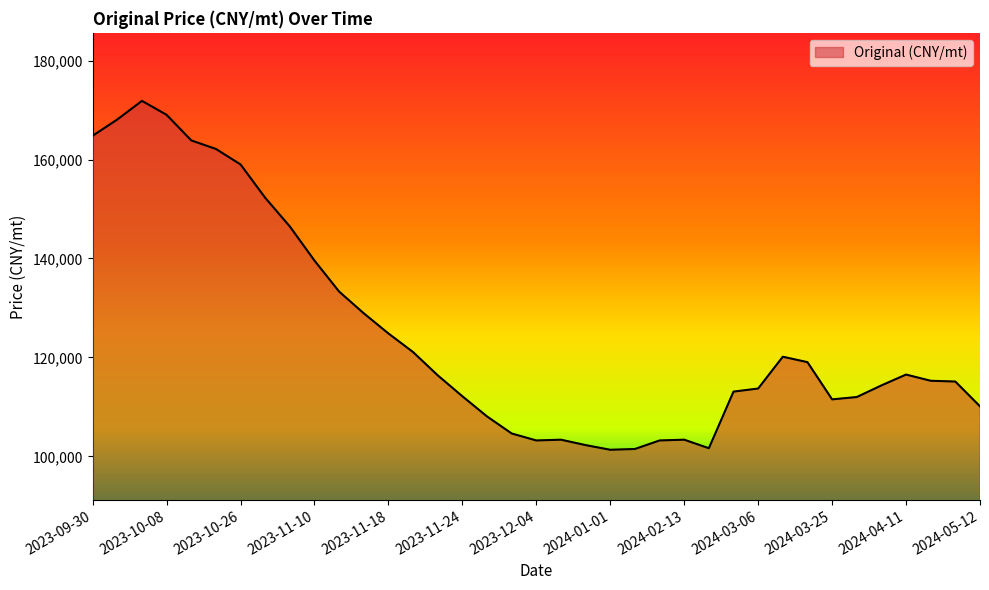

What is the minimum value shown in the chart?

101339.0